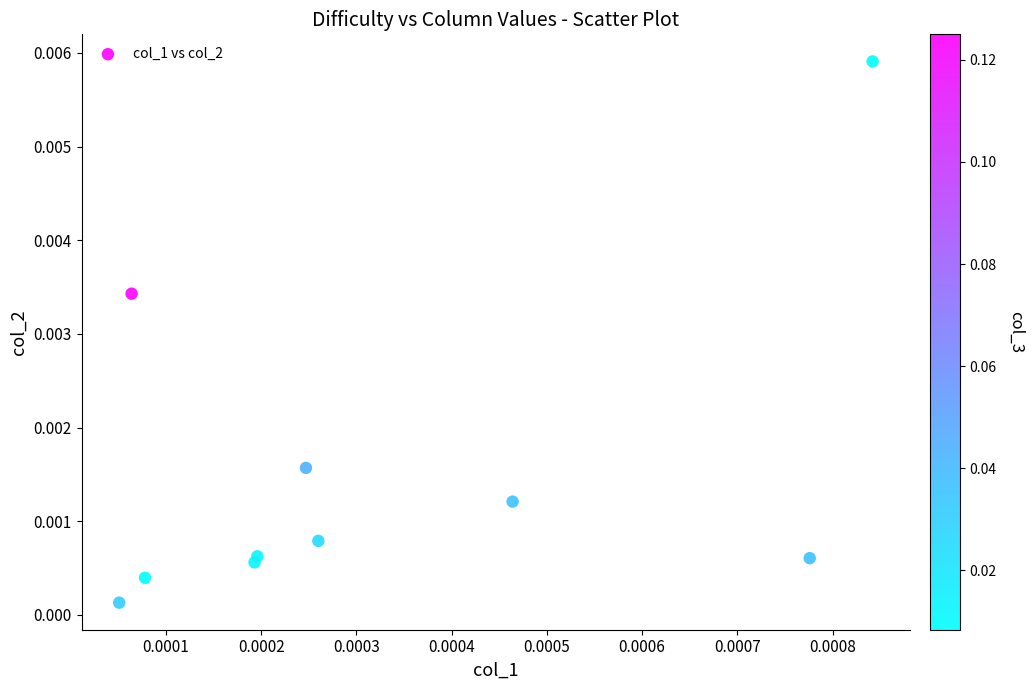

How many data points are displayed?

10